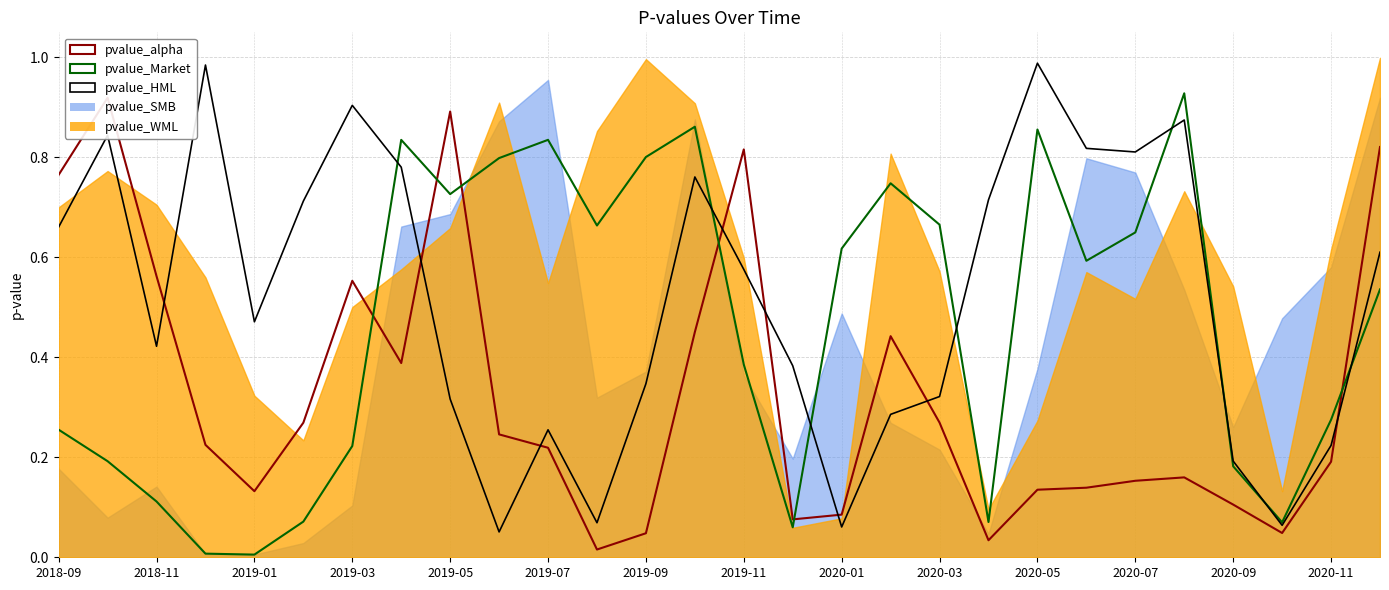

At how many categories does at least one series exceed 0?

28